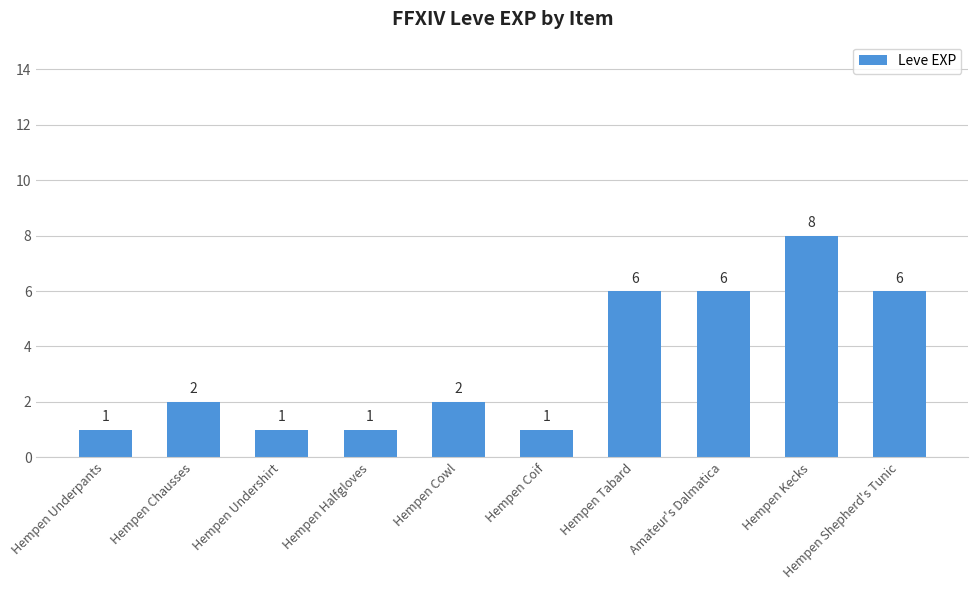

Is it true that the value at Hempen Kecks is 5?

False